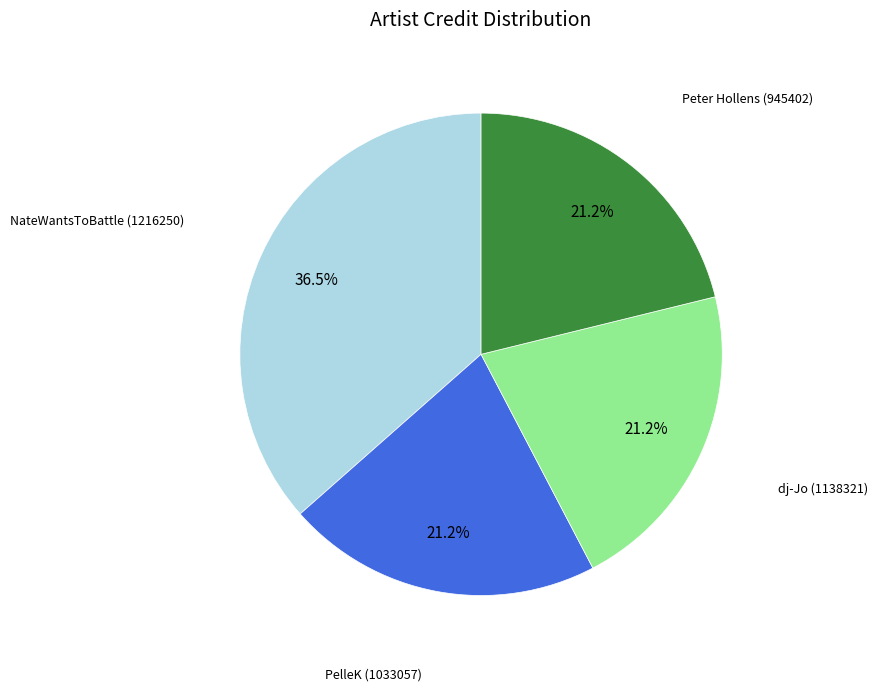

Is there a majority slice in this chart?

No